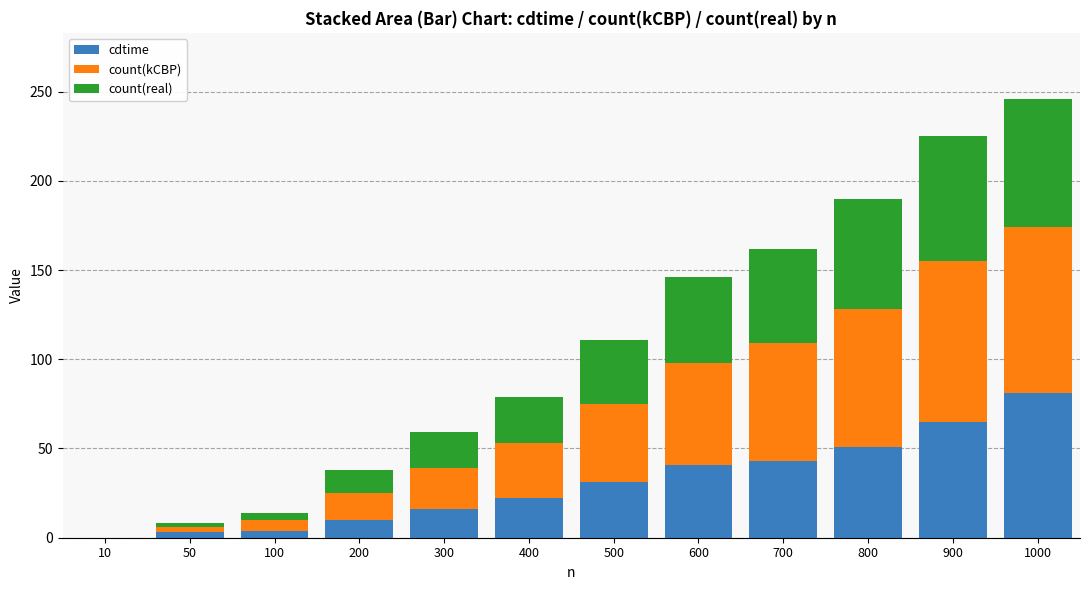

At which category is the sum across all series the highest?

1000